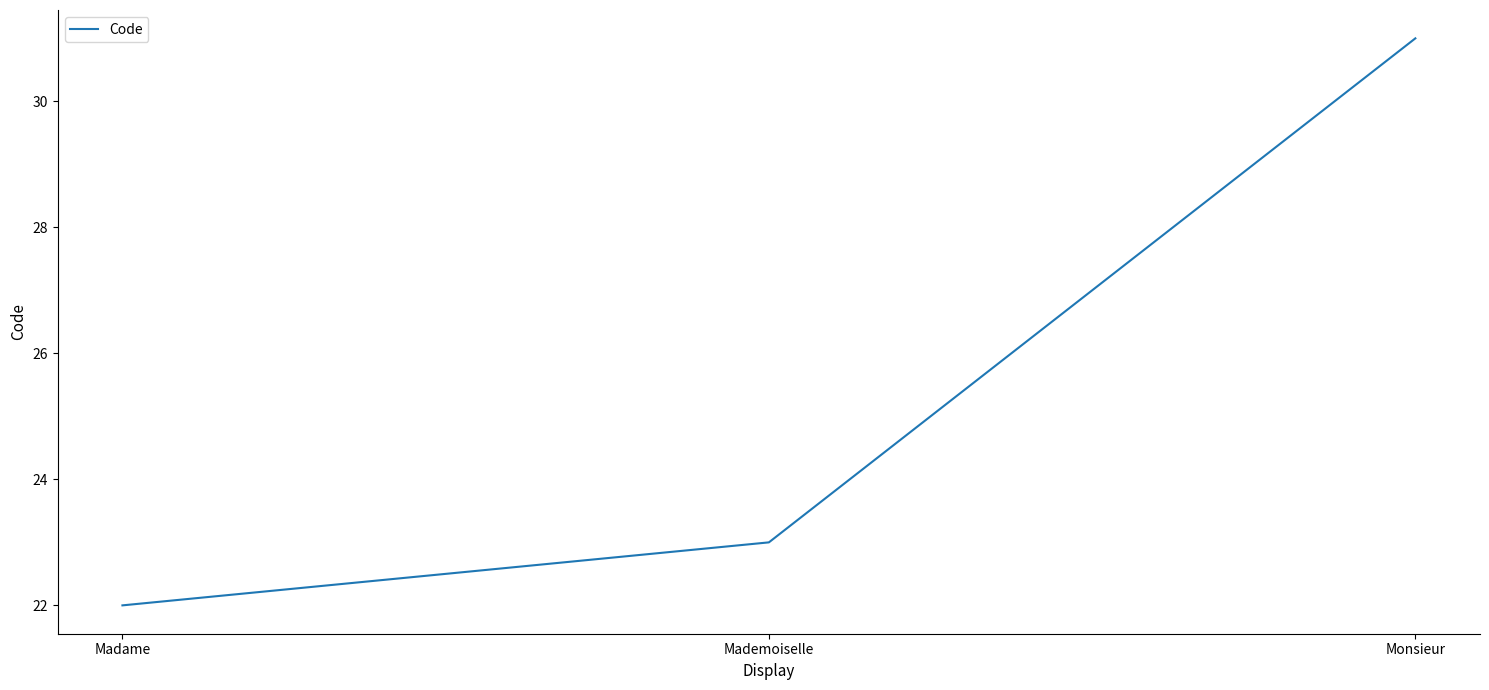

What is the change in value from Madame to Mademoiselle?

+1